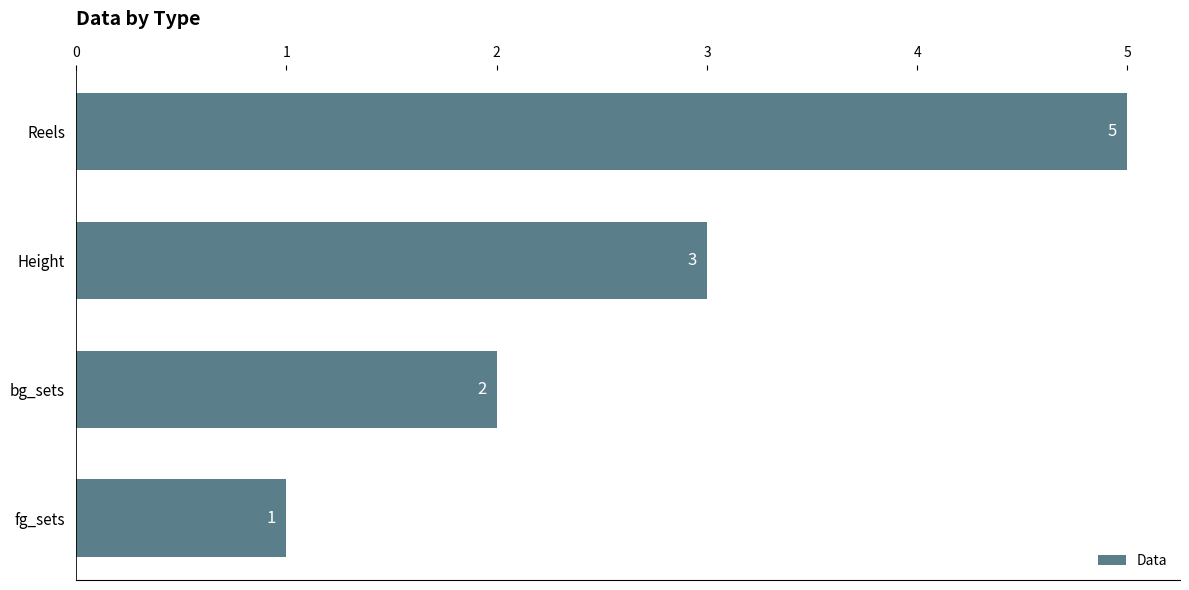

Reading top to bottom, what are all the values shown in this chart?

Reels=5	Height=3	bg_sets=2	fg_sets=1